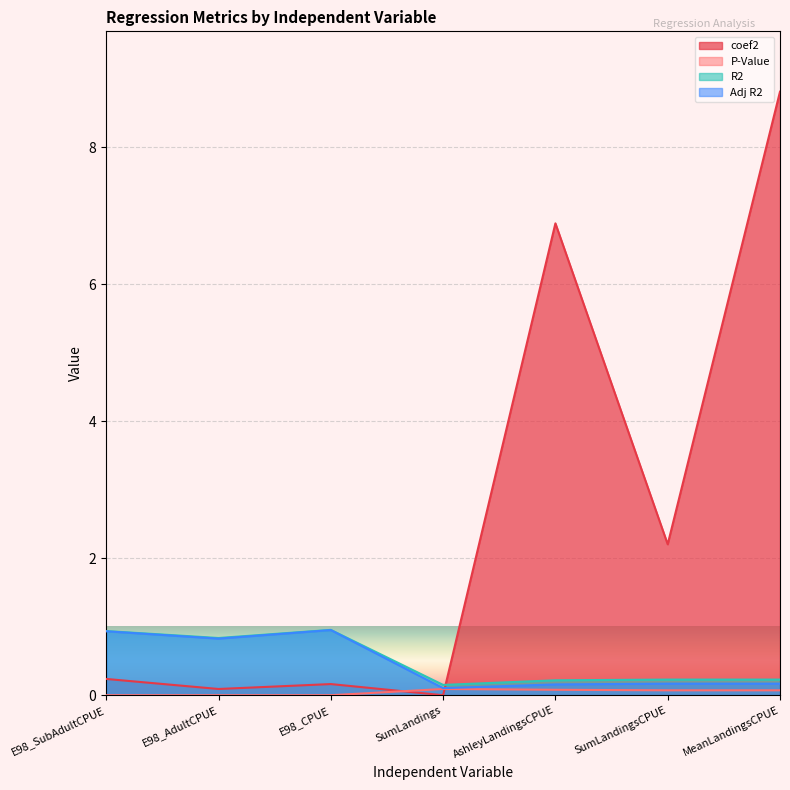

Is the value of R2 at E98_SubAdultCPUE greater than the value of P-Value at SumLandings?

Yes